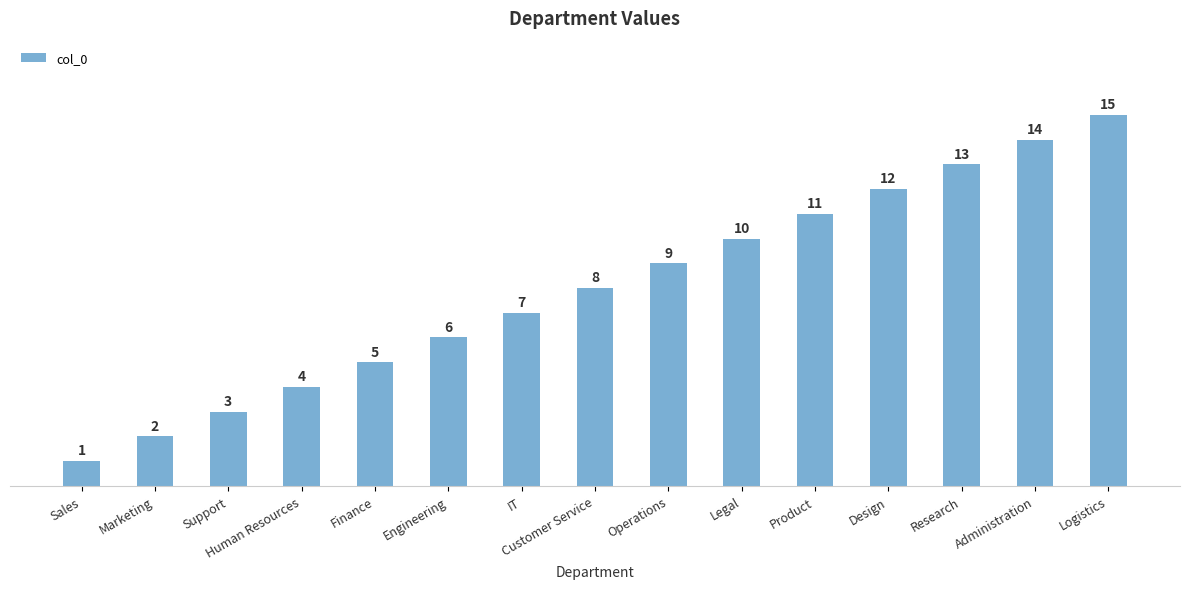

What is the value of the 10th bar from the left?

10